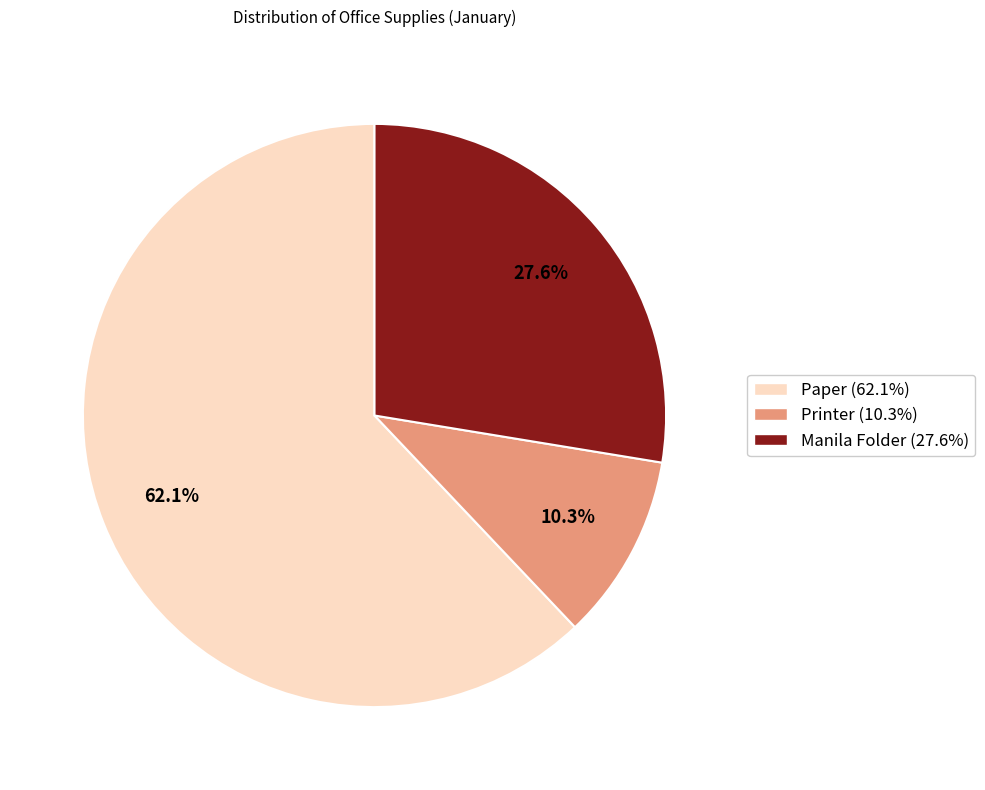

Combined, do Manila Folder and Printer account for over 50%?

No